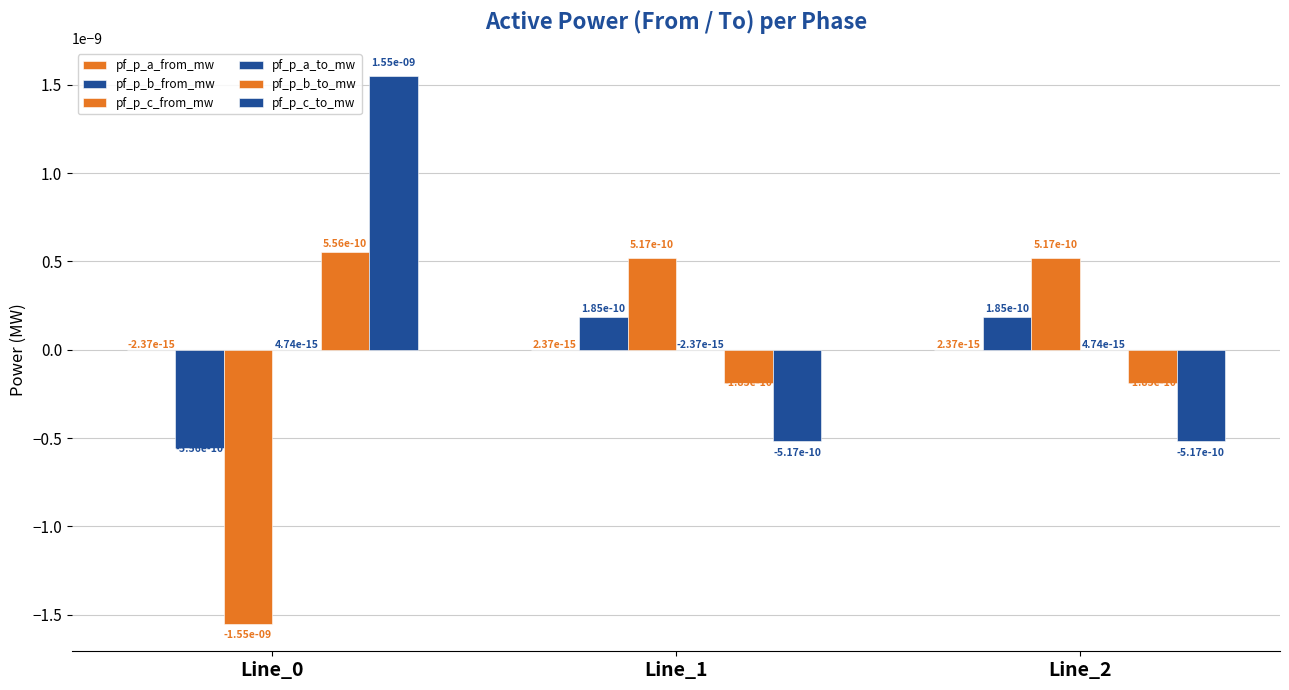

Which series changed the most between Line_0 and Line_1?

pf_p_c_to_mw